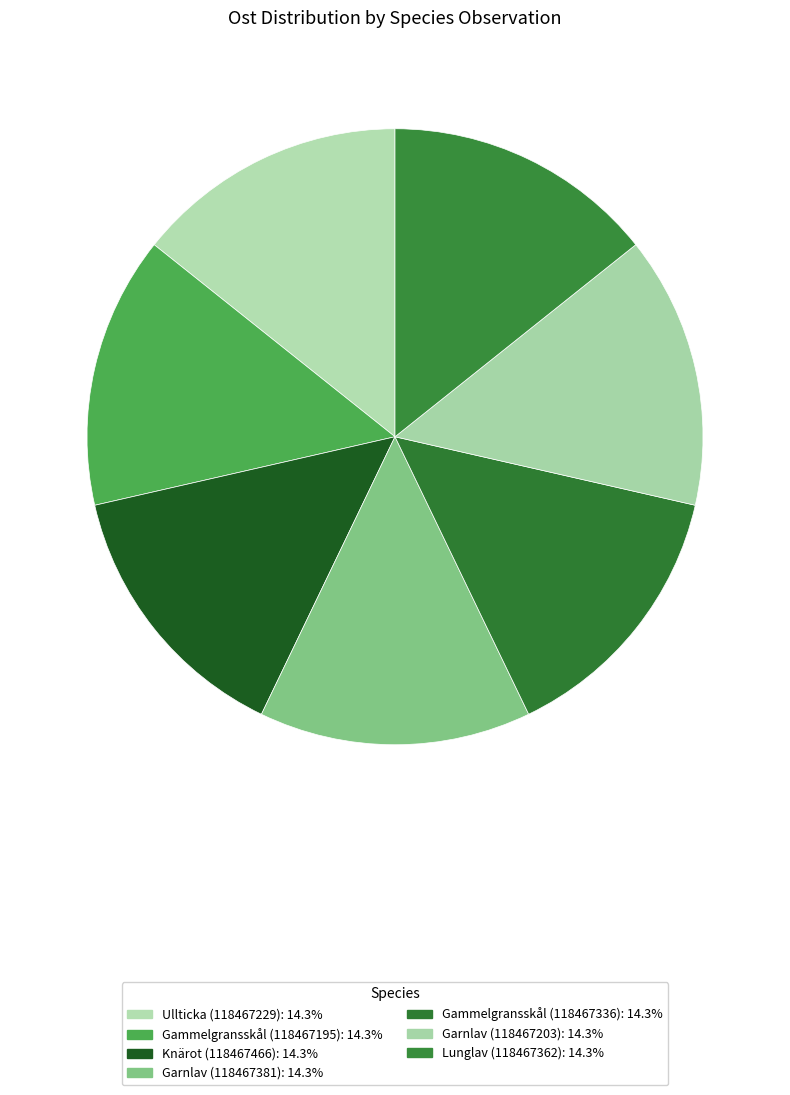

Is Lunglav (118467362) the majority of the pie?

No